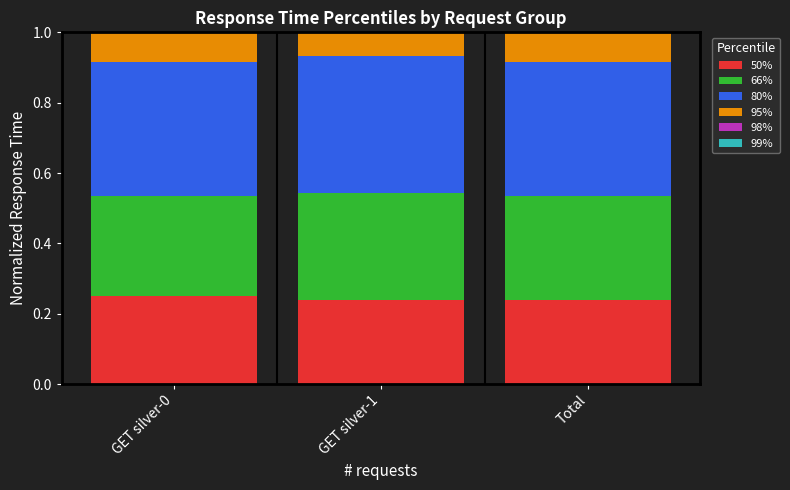

How many categories are shown in the chart?

3